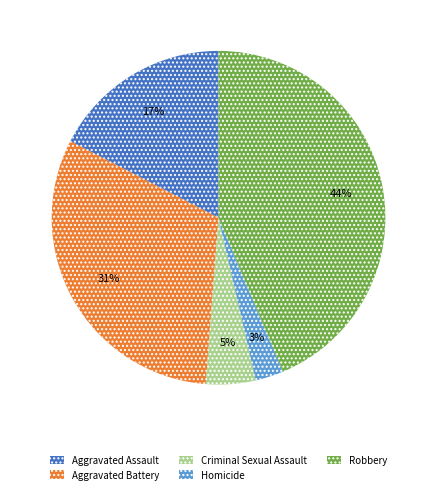

Rank the categories by value from lowest to highest.

Homicide, Criminal Sexual Assault, Aggravated Assault, Aggravated Battery, Robbery